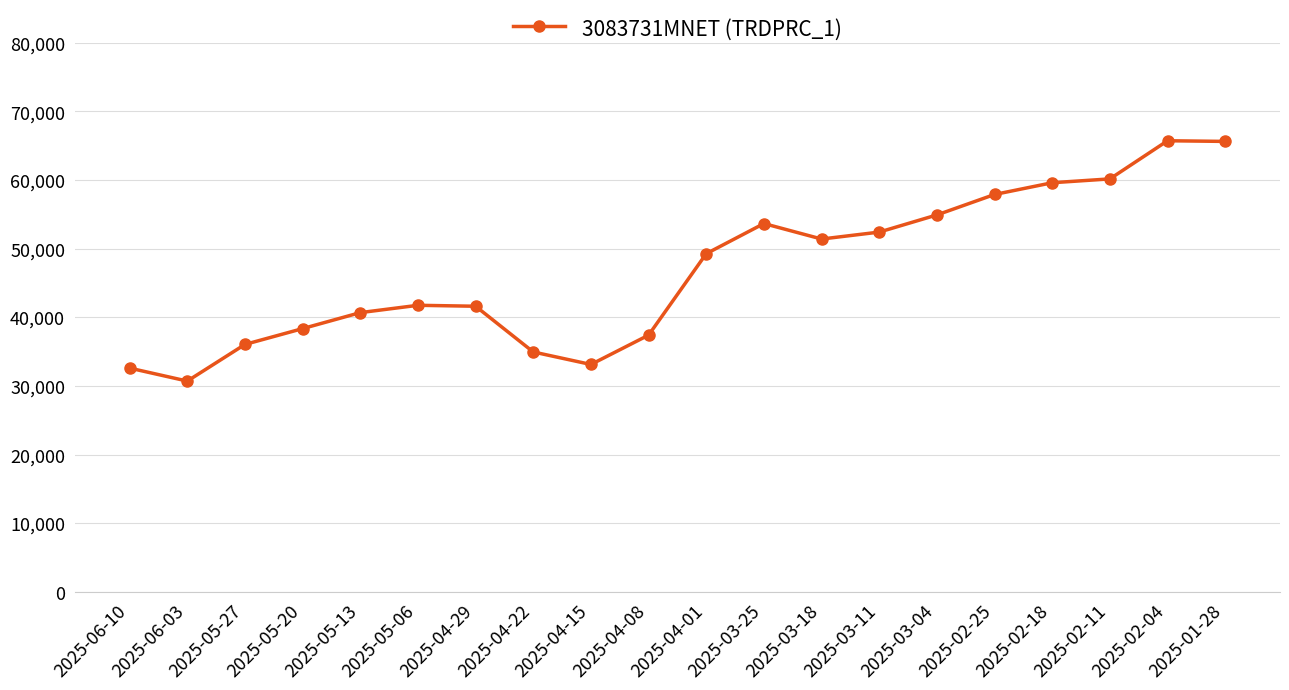

What is the smallest value displayed?

30707